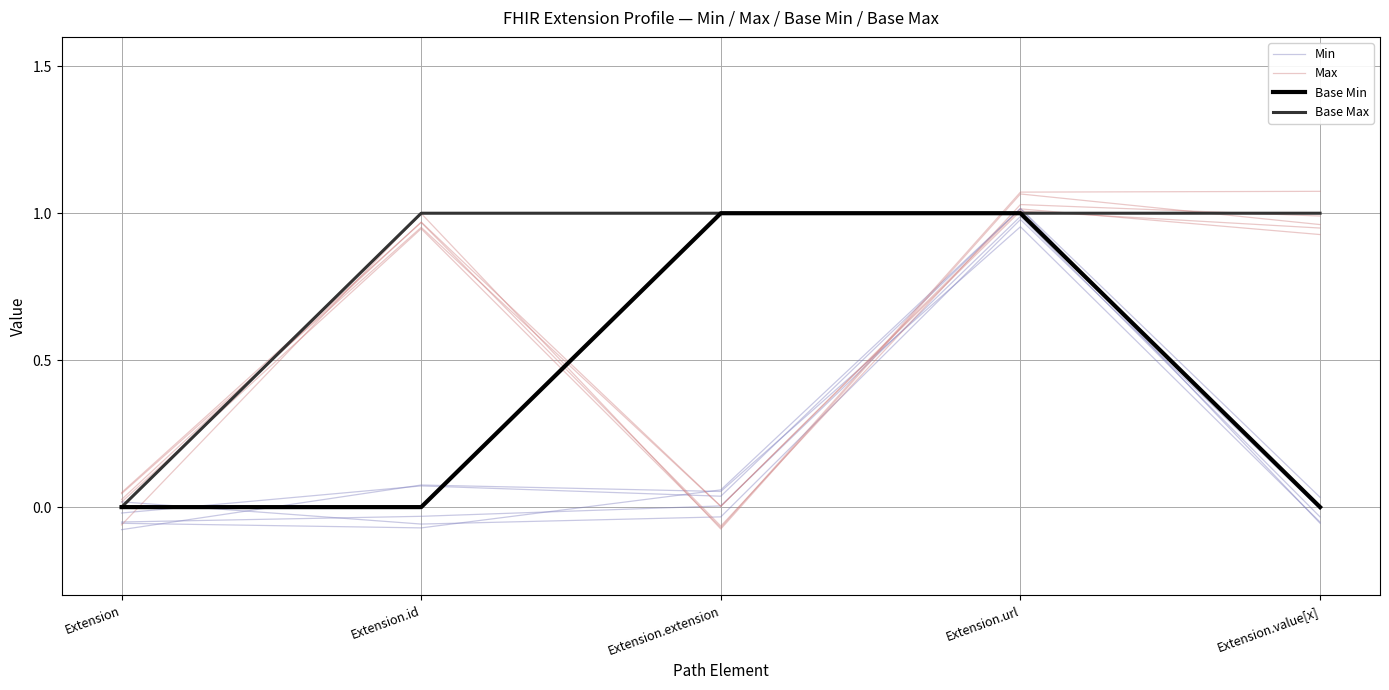

Which has a higher value, Extension.value[x] or Extension.id?

Extension.id